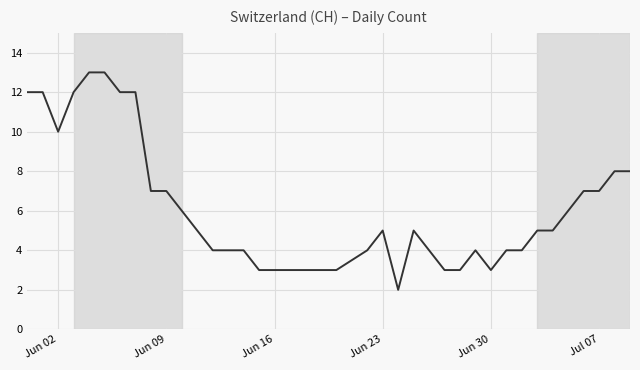

What is the difference between the maximum and minimum values?

11